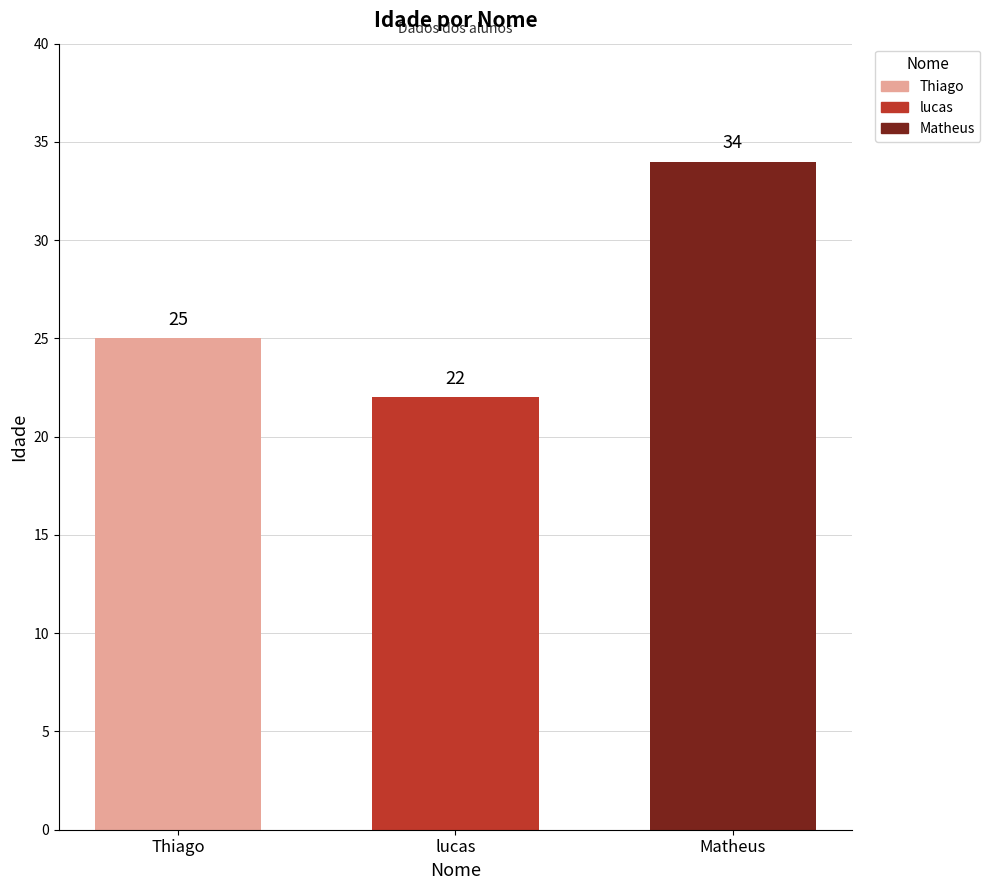

Reading left to right, what are all the values shown in this chart?

Thiago=25	lucas=22	Matheus=34